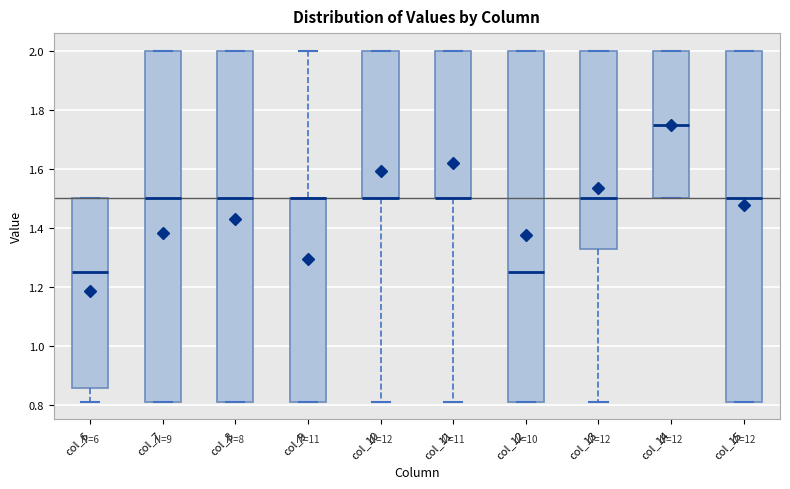

Where is the upper edge of the box for col_12 on the y-axis? The values are not printed on the chart, so give them approximately, as read against the axis.

2.00